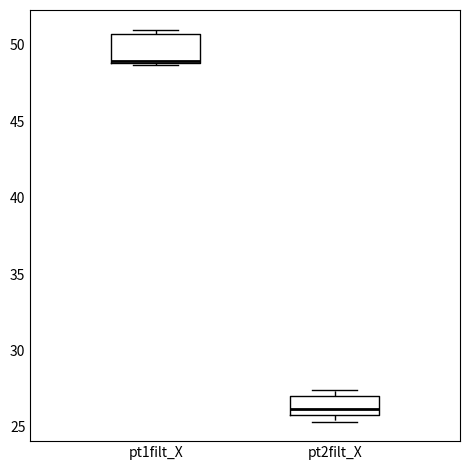

Comparing the boxes themselves (not the whiskers), which one is the tallest?

pt1filt_X